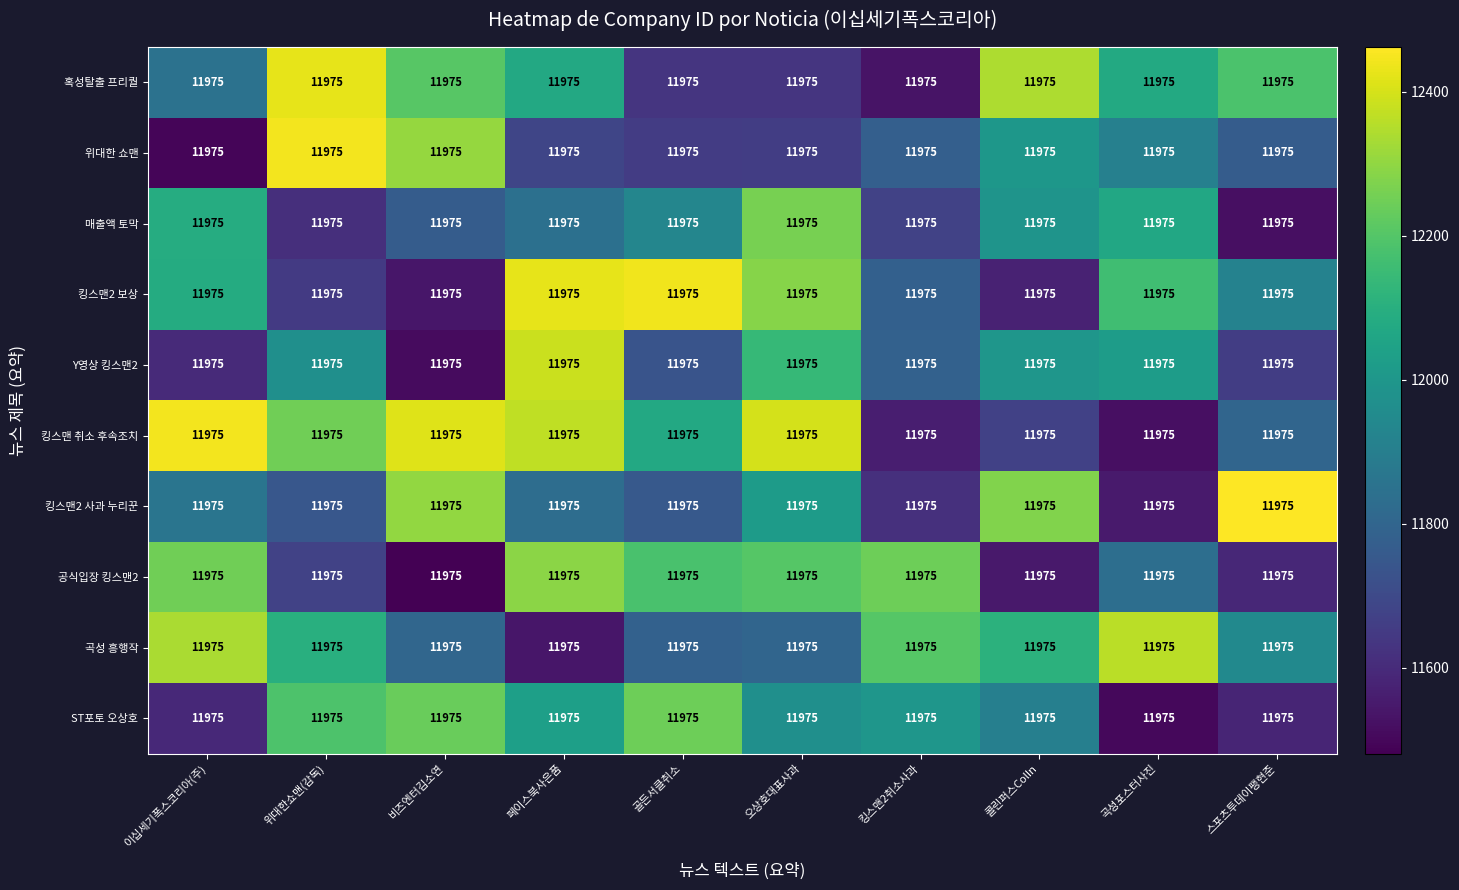

List the series in order of their peak value, lowest first.

ST포토 오상호, 매출액 토막, 공식입장 킹스맨2, 곡성 흥행작, Y영상 킹스맨2, 혹성탈출 프리퀄, 킹스맨2 보상, 킹스맨 취소 후속조치, 위대한 쇼맨, 킹스맨2 사과 누리꾼